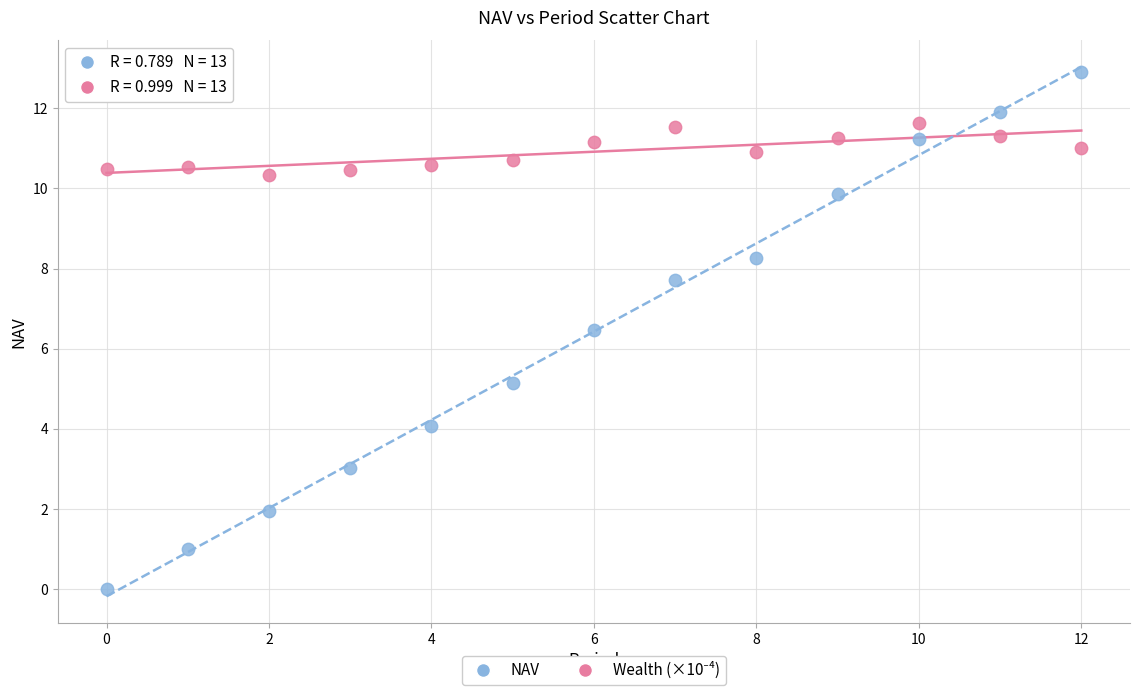

Across all series, what Y value is closest to 6?

6.5